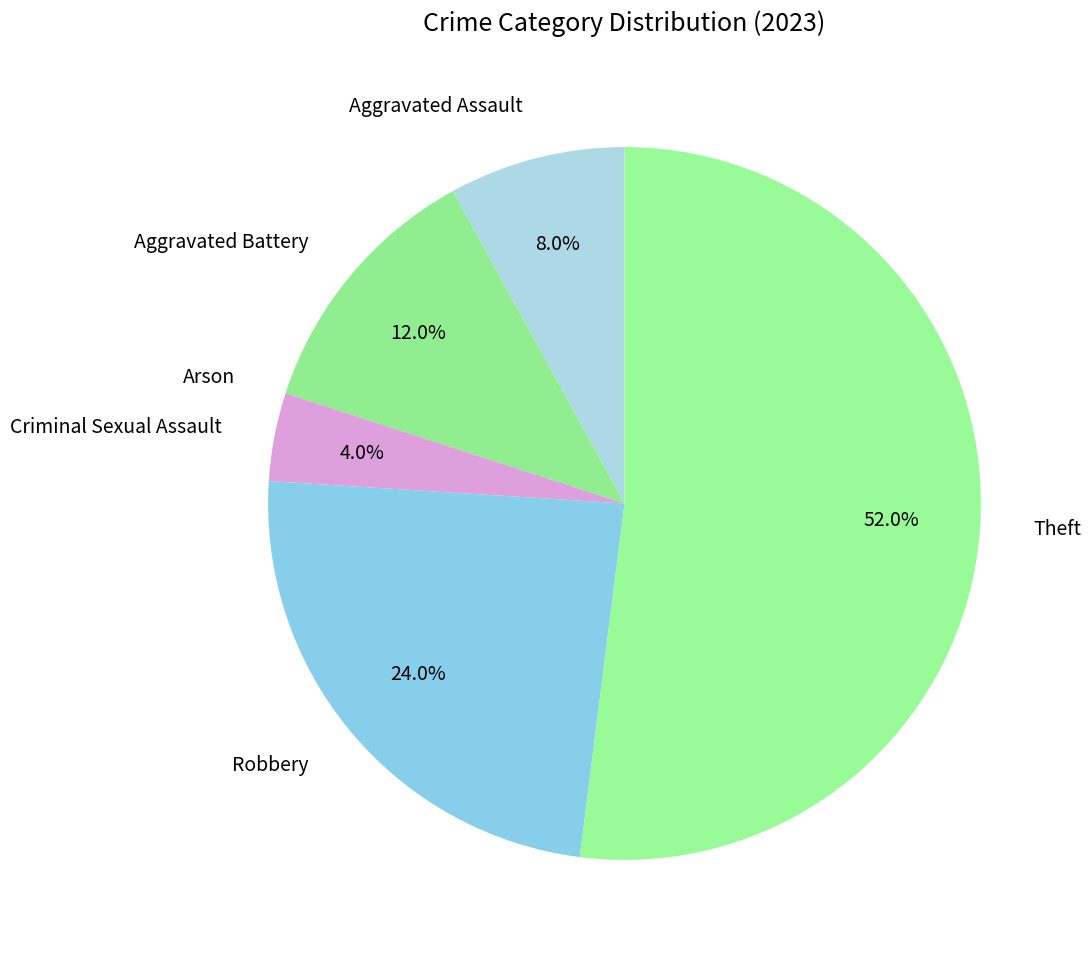

Which category has the biggest portion of the pie?

Theft